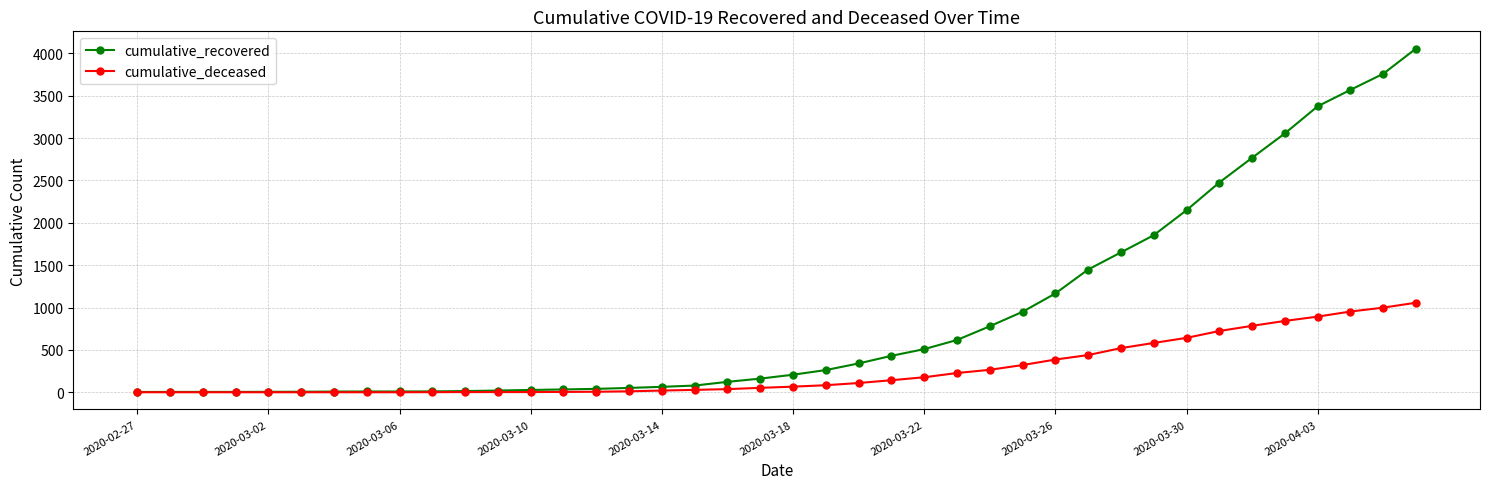

Which series has the largest range (max minus min)?

cumulative_recovered